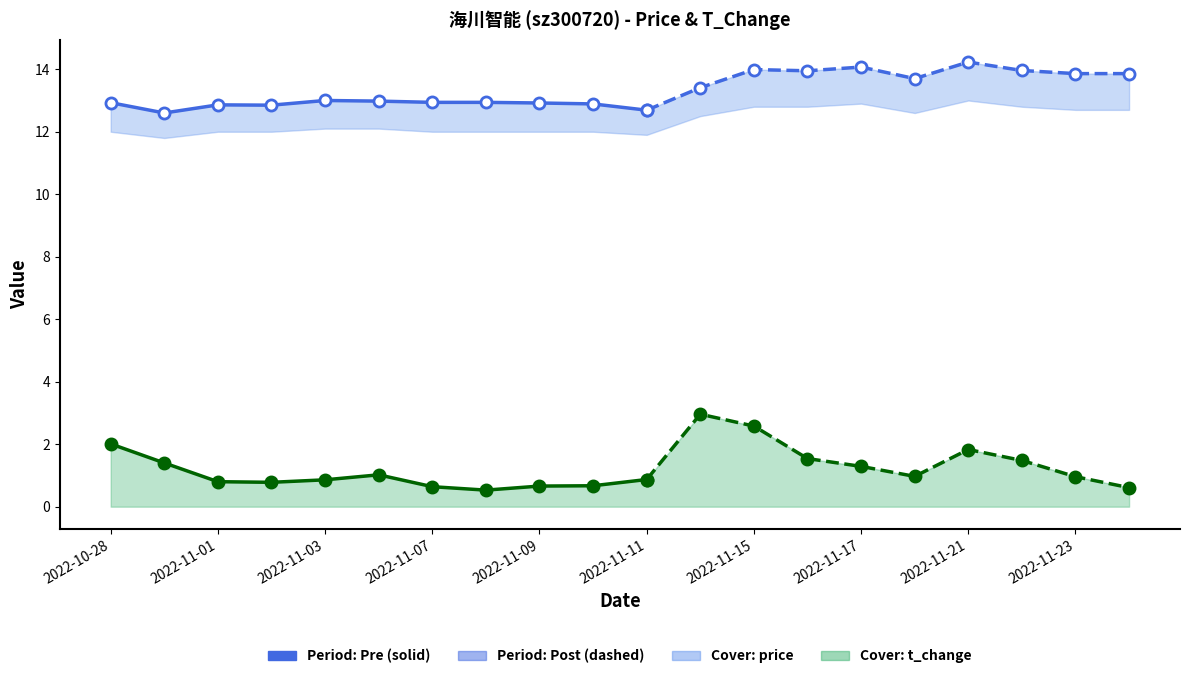

What is the label of the 17th point from the right?

2022-11-02